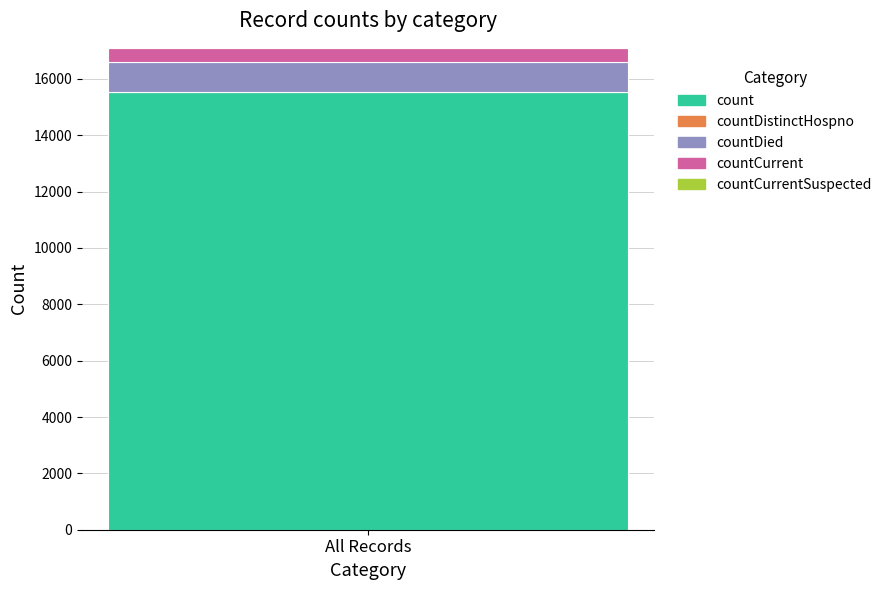

What is the minimum value for count?

15532